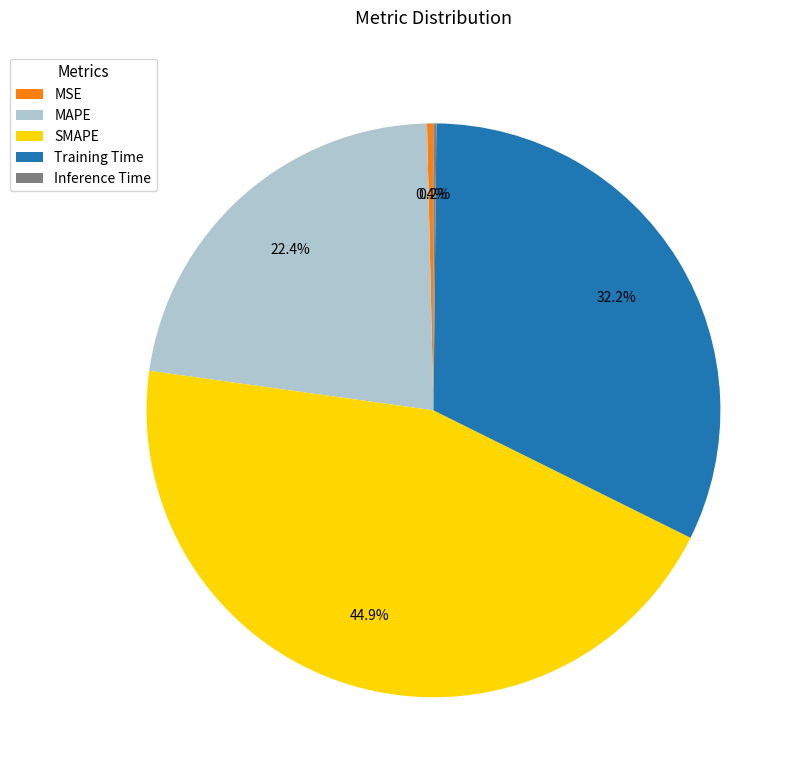

Which slice is the largest?

SMAPE